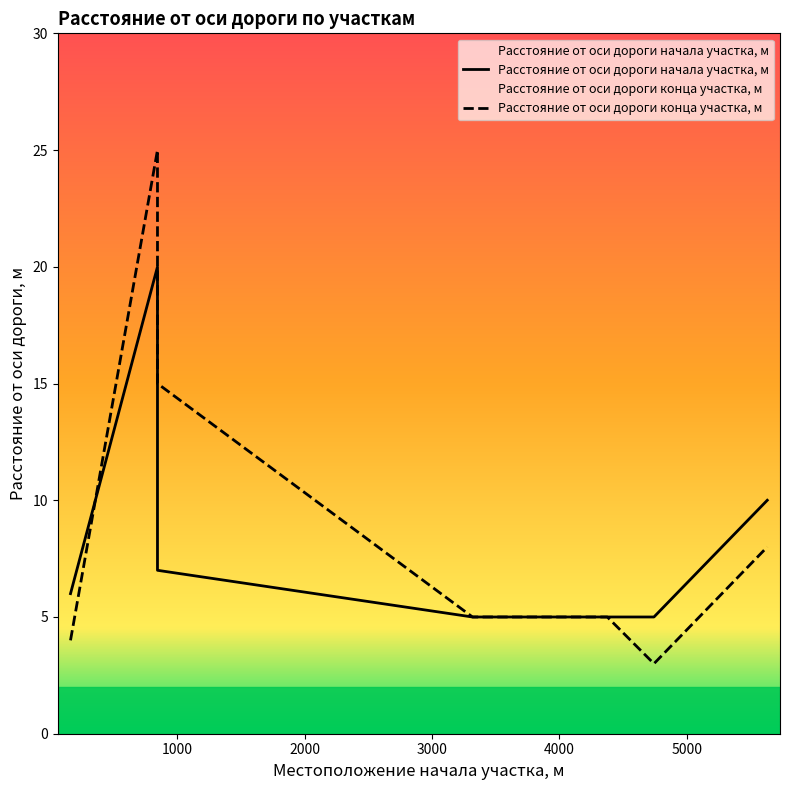

Rank the series at 843 from lowest to highest value.

Расстояние от оси дороги начала участка, м, Расстояние от оси дороги конца участка, м